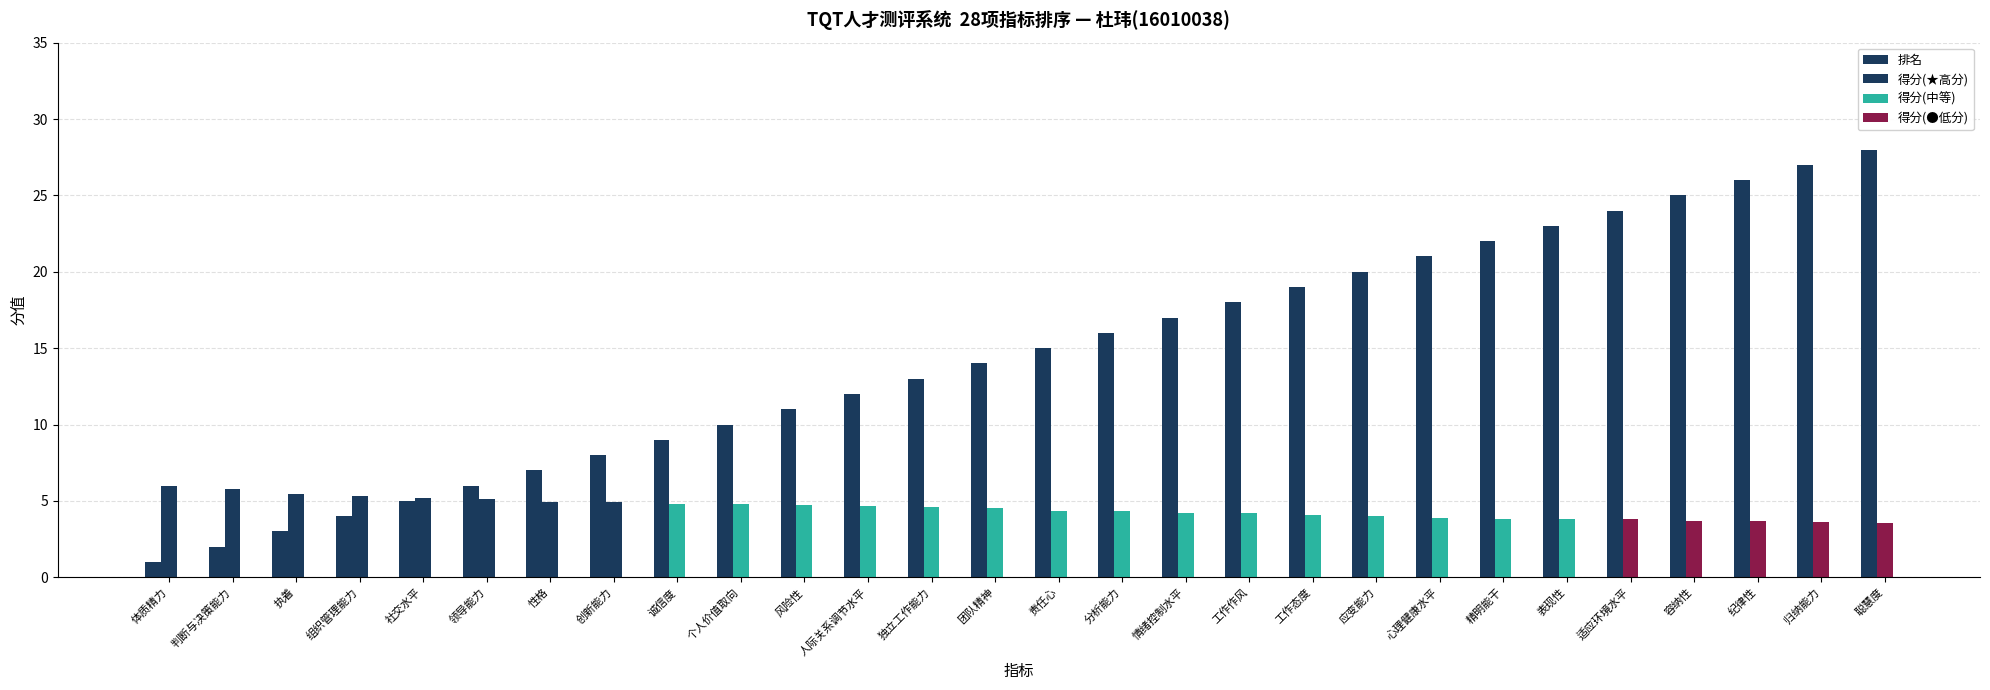

What is the sum of the values at 表现性 and 责任心?

38